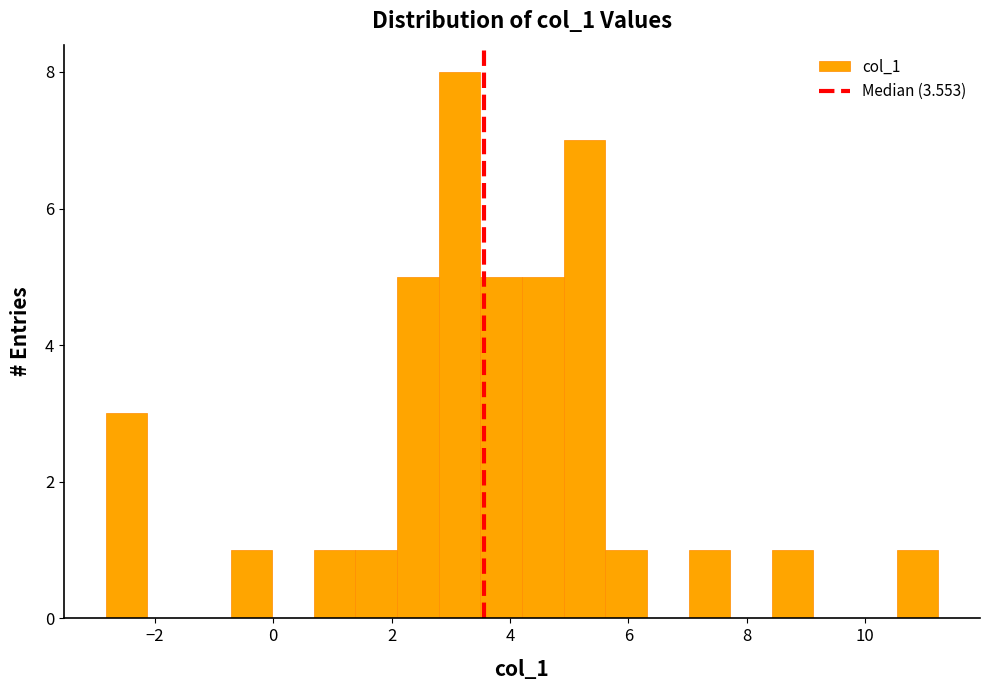

Read against the x-axis, roughly where is the centre of the tallest bar?

3.2